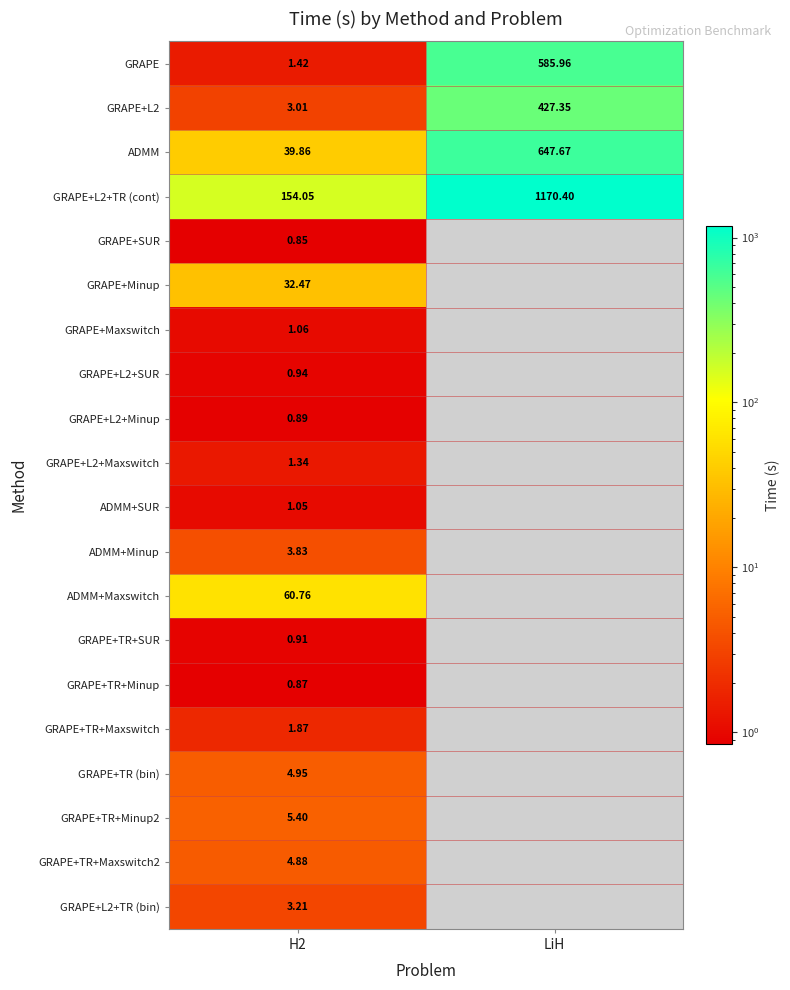

Is the value of GRAPE+L2+TR (cont) at H2 greater than the value of GRAPE+SUR at H2?

Yes